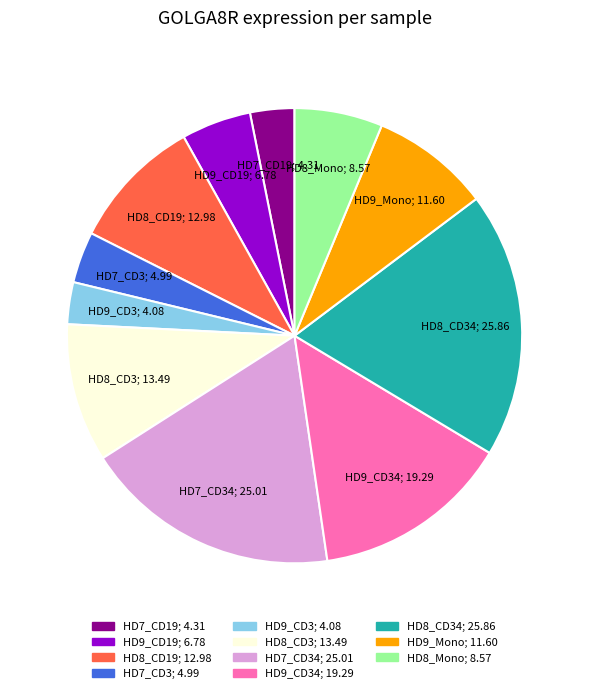

Is there any slice that represents more than half of the pie?

No